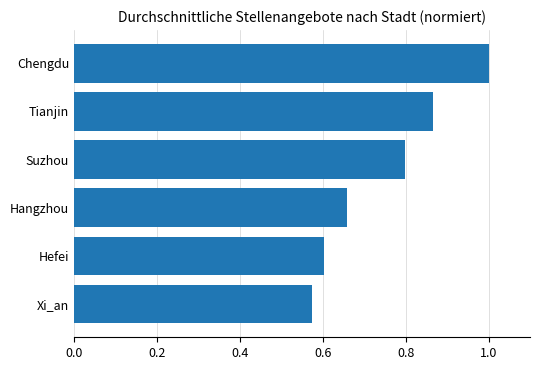

Which has a higher value, Hangzhou or Hefei?

Hangzhou